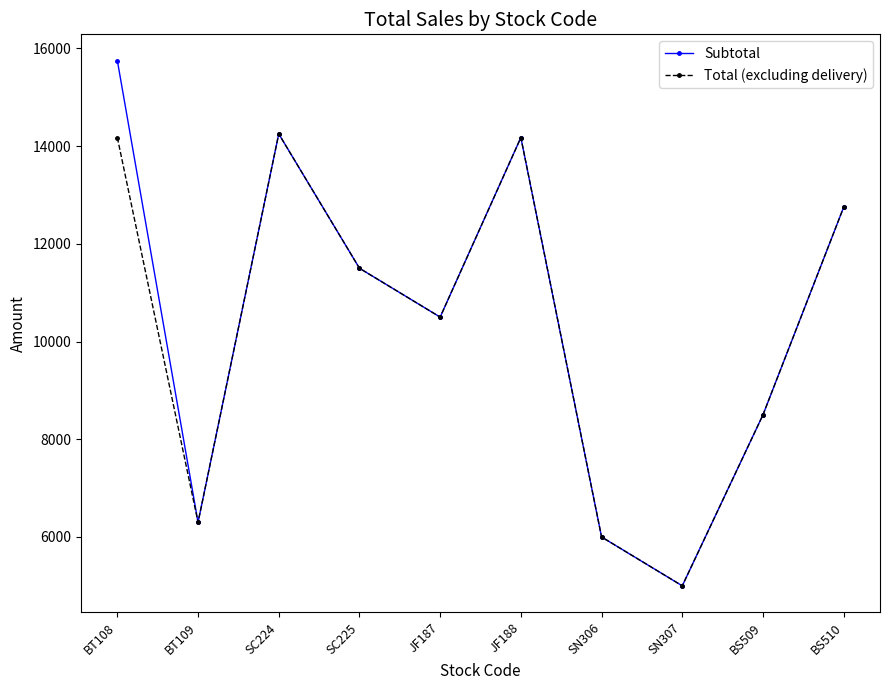

Where is Subtotal nearest to the value 10375?

JF187